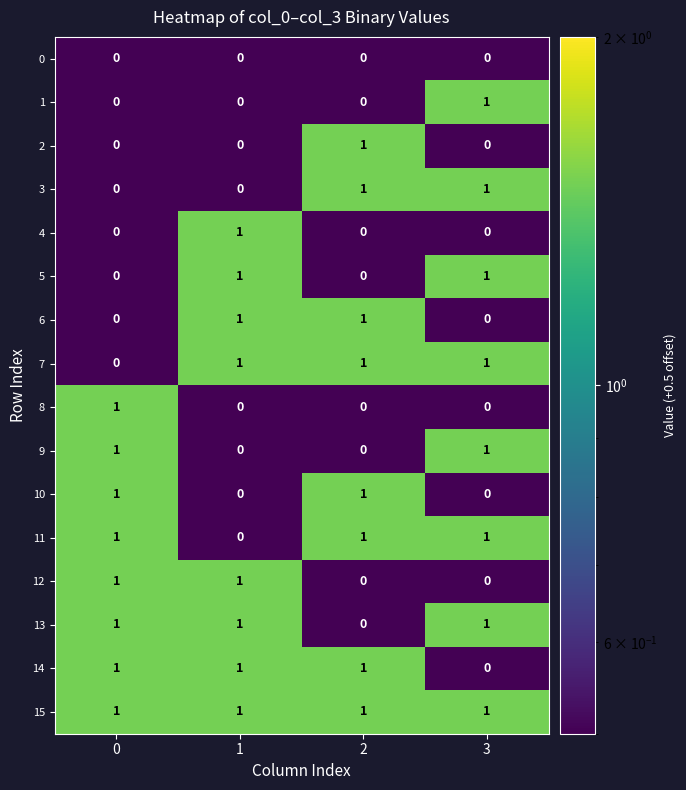

Count the 9 values in the range 0 to 1.

4